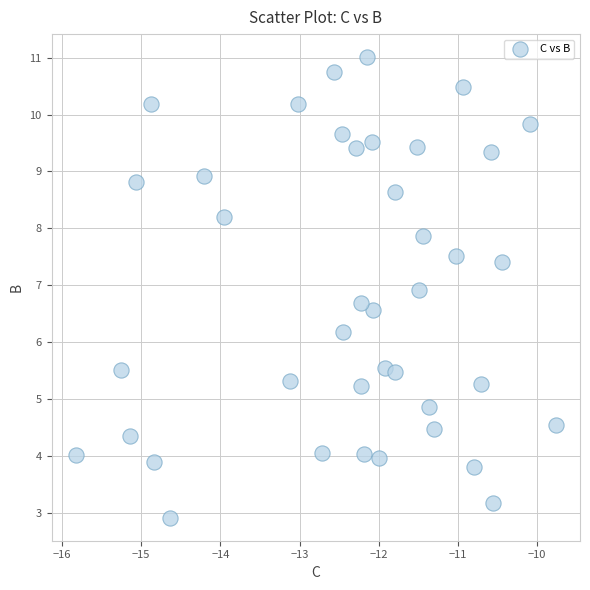

What Y value in the scatter plot is closest to 6?

6.2